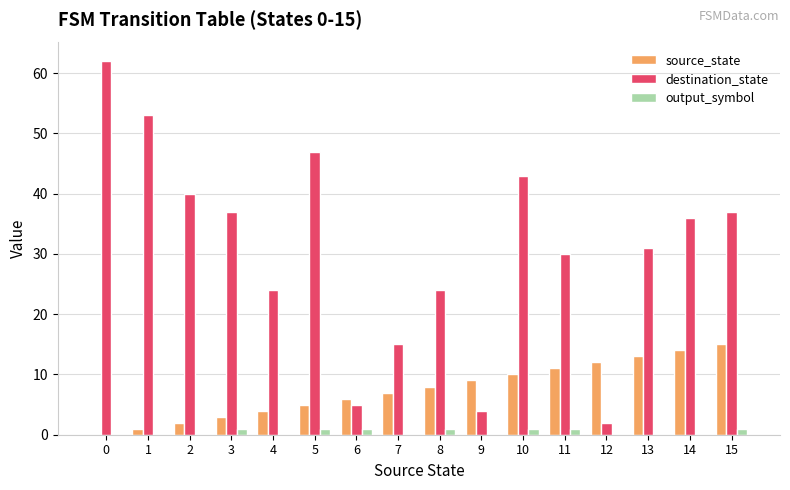

Between 0 and 14, which series saw the biggest shift?

destination_state